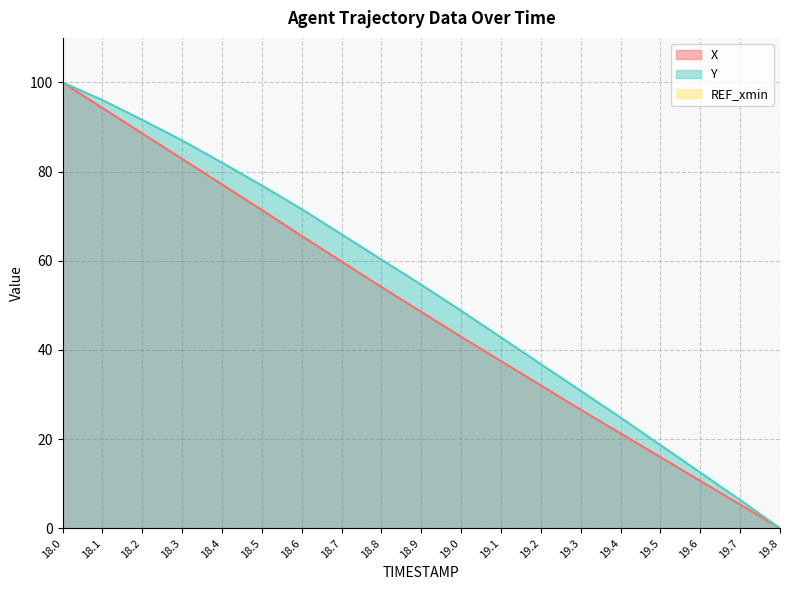

What is the difference between the maximum and minimum values in the Y series?

100.0